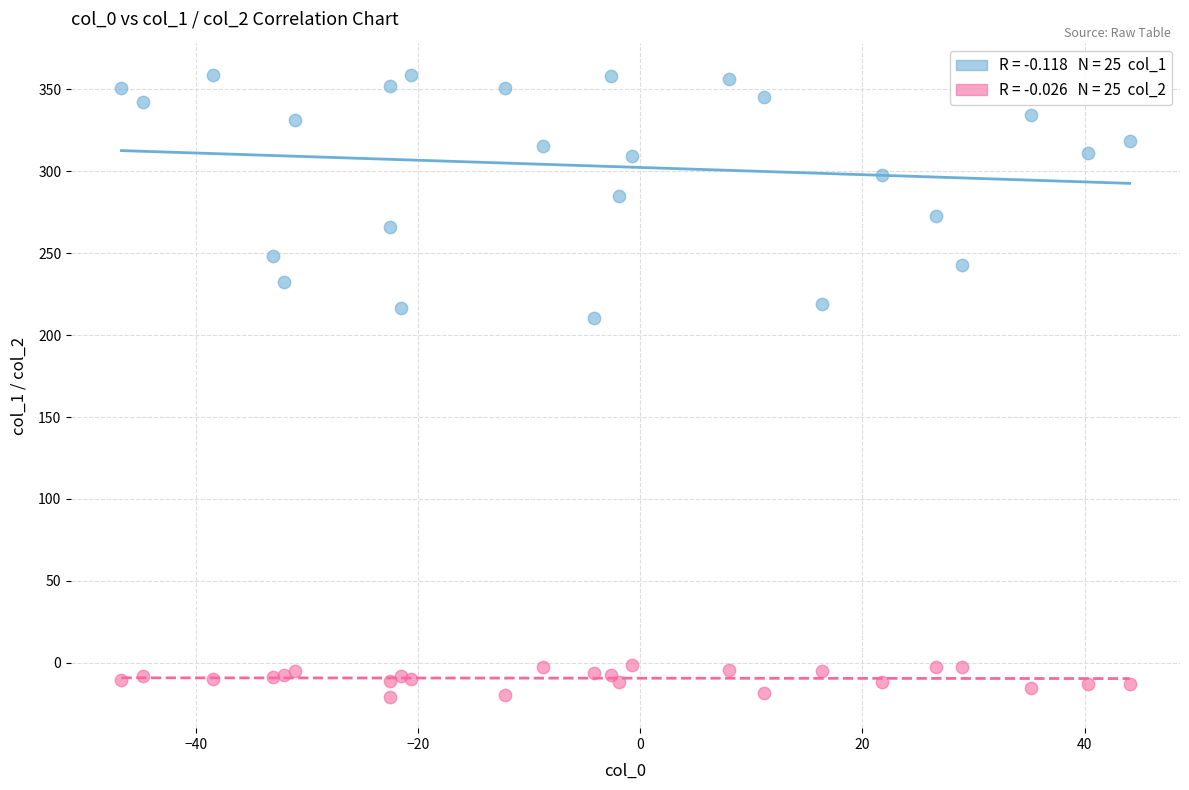

Across all series, what Y value is closest to 169?

210.7